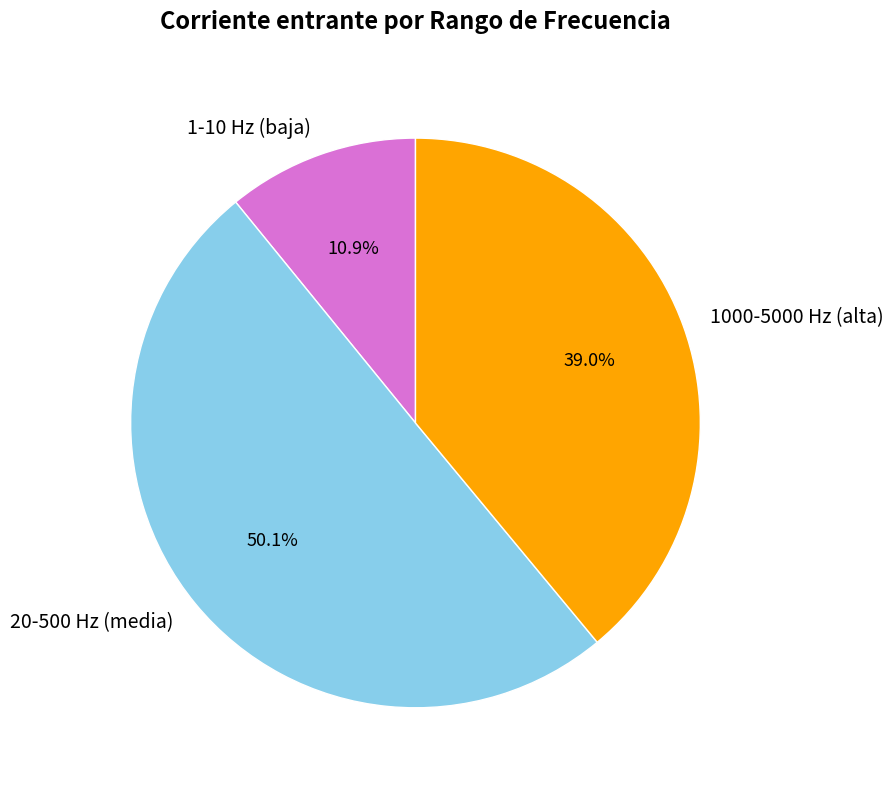

What is the majority slice?

20-500 Hz (media)